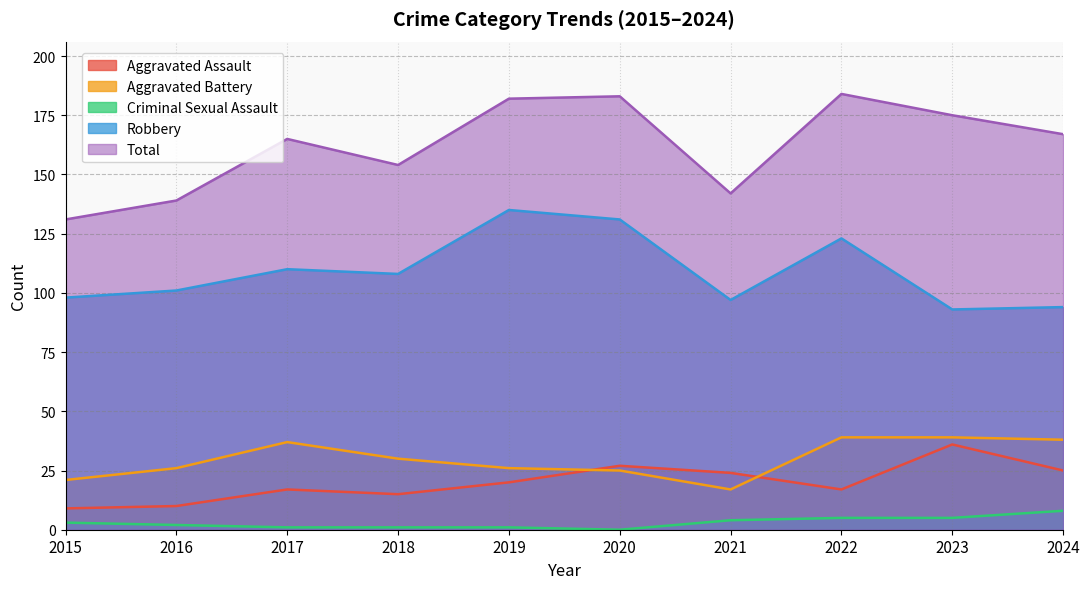

How many series are shown in this chart?

5